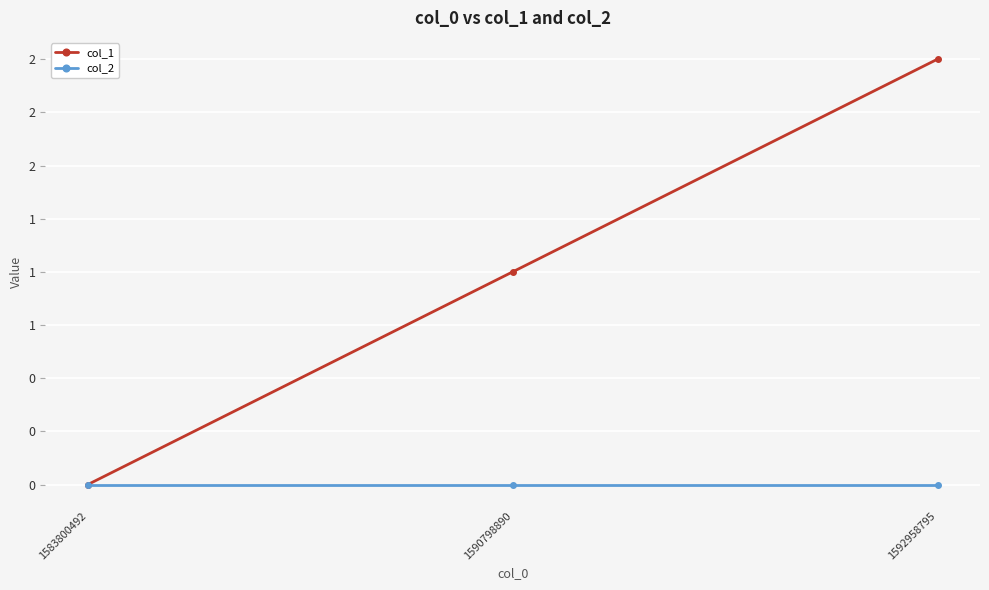

List the series in order of their overall mean, highest first.

col_1, col_2